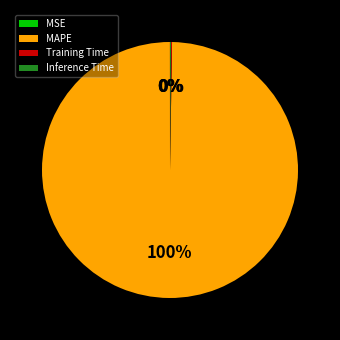

To the nearest percent, what is the average slice percentage?

25%